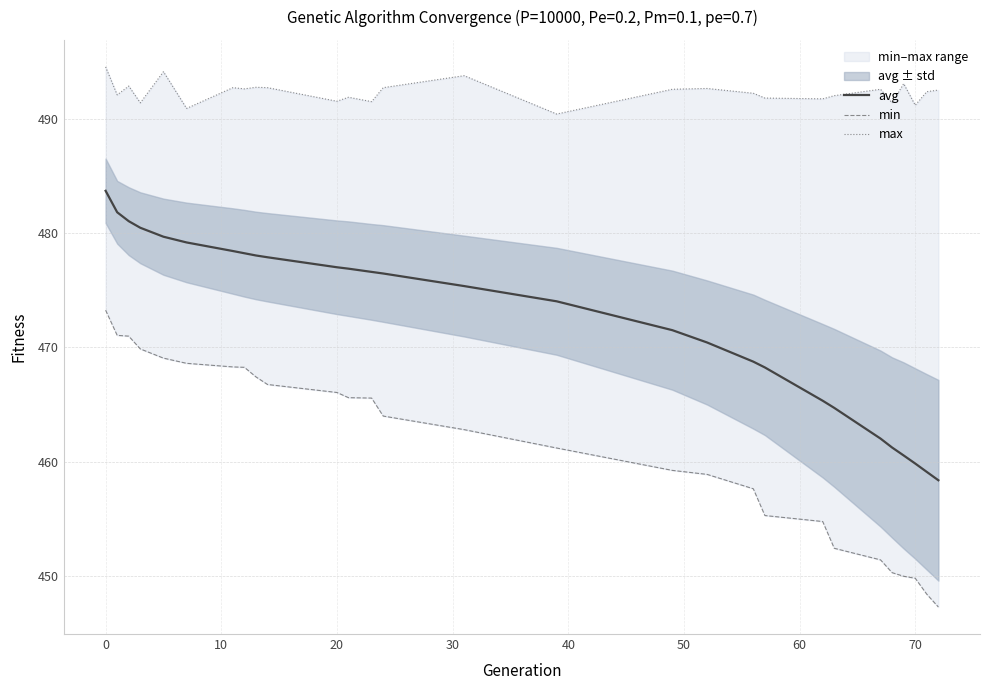

What is the minimum value for avg?

458.4